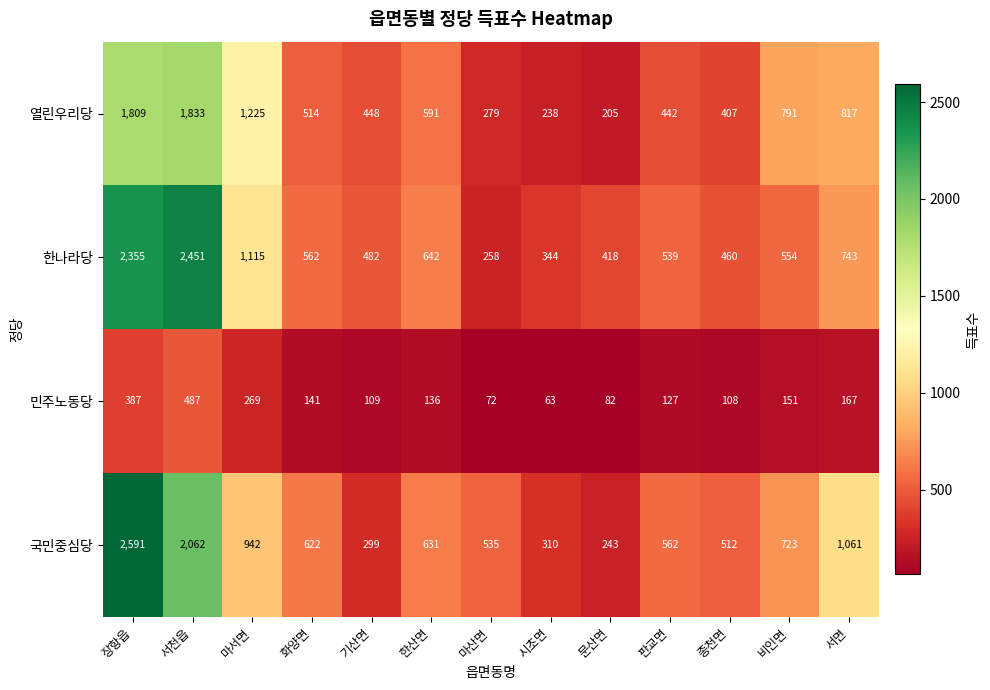

At which label is 국민중심당 closest to 1417?

서면